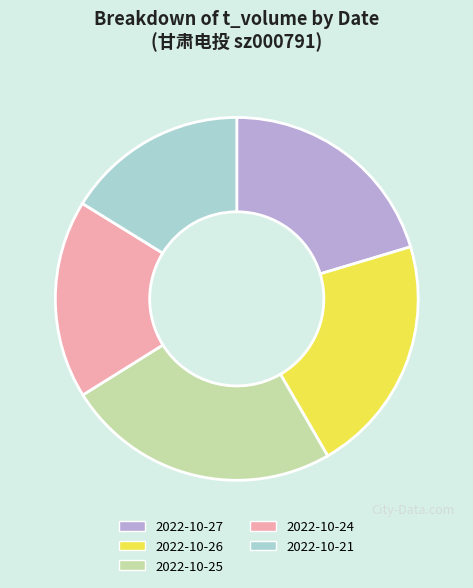

The 2022-10-27 slice represents 20% of the pie. True or false?

True